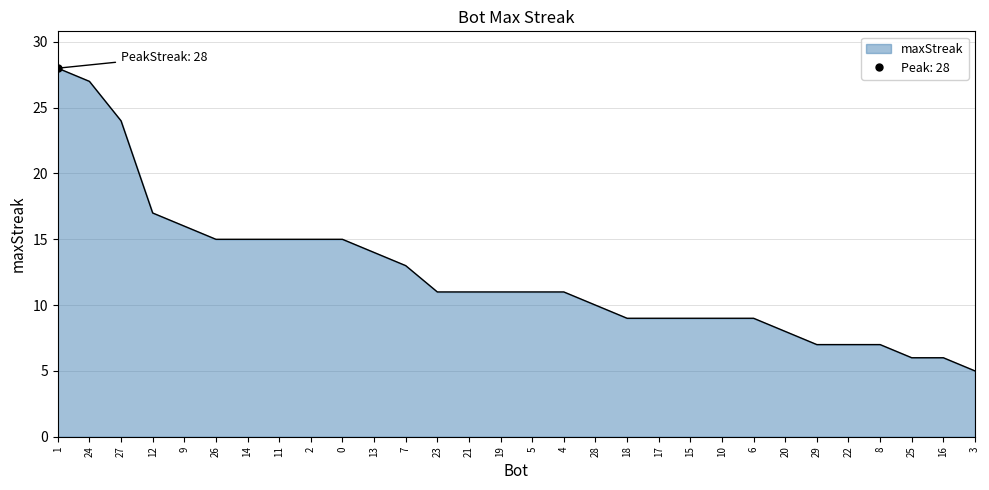

List the labels in order of value, smallest first.

3, 25, 16, 29, 22, 8, 20, 18, 17, 15, 10, 6, 28, 23, 21, 19, 5, 4, 7, 13, 26, 14, 11, 2, 0, 9, 12, 27, 24, 1